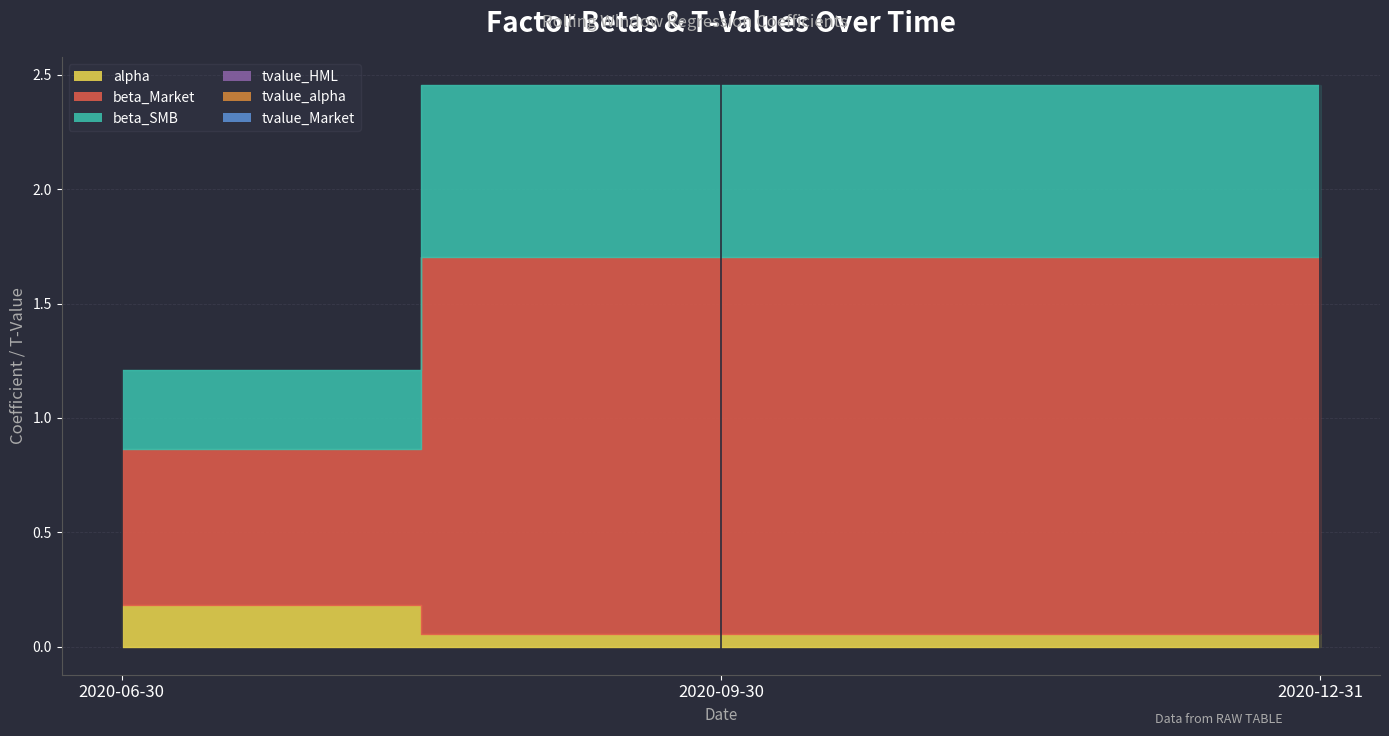

Does the chart have visible grid lines?

Yes